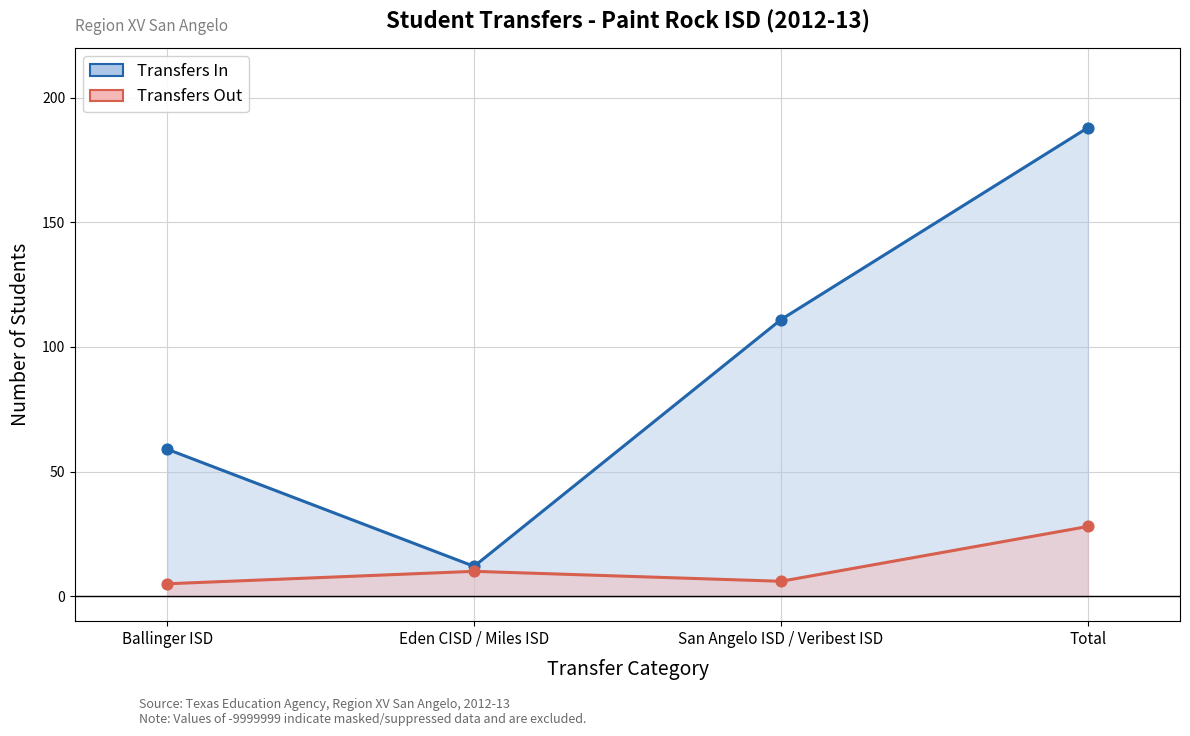

Which series contains the highest Y value?

Transfers In (line)